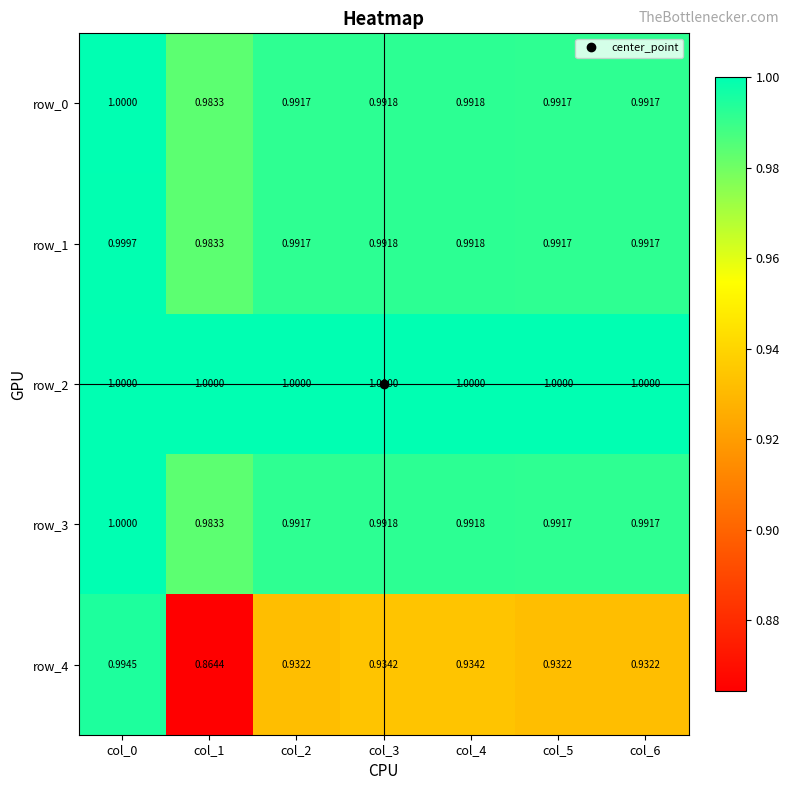

True or false: row_0 has a value of 1.0 at col_5.

True